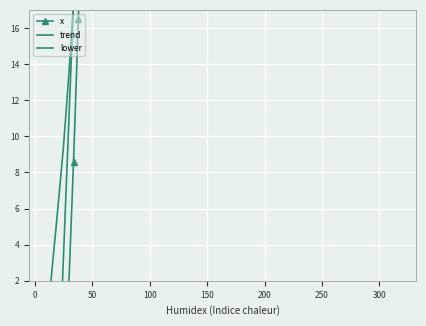

Count the number of data series in this chart.

3